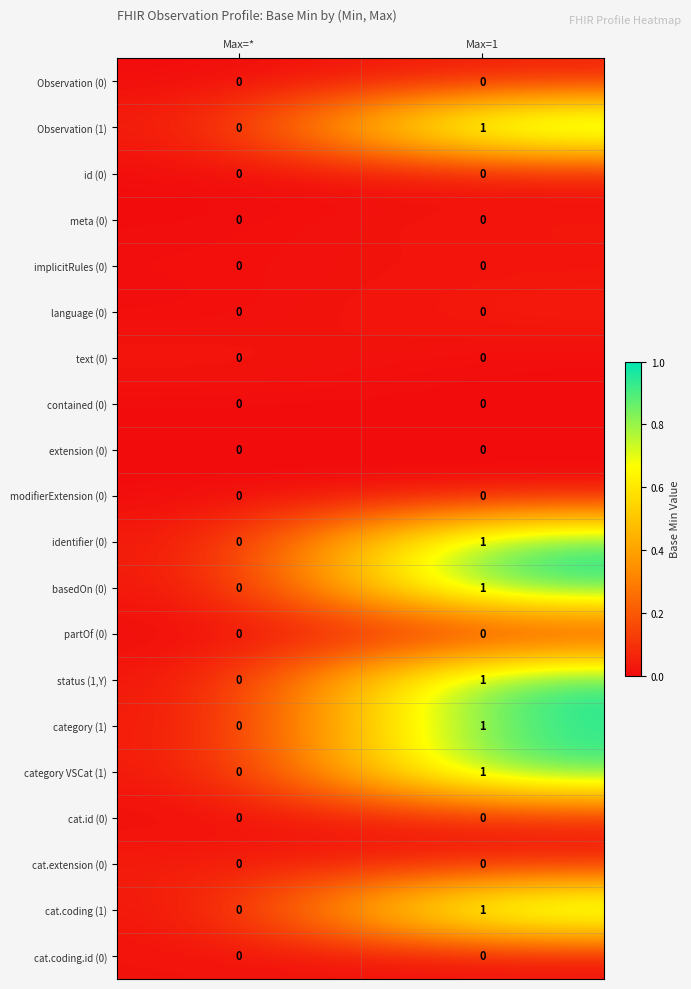

Is it true that extension (0) equals 0 at Max=*?

True